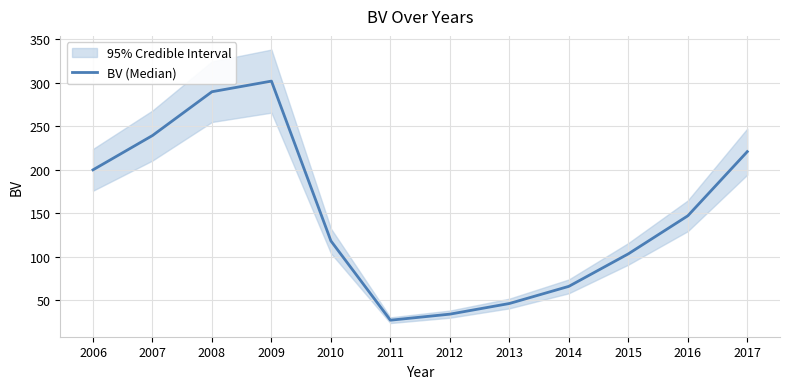

The value at 2014 is 96.1. True or false?

False